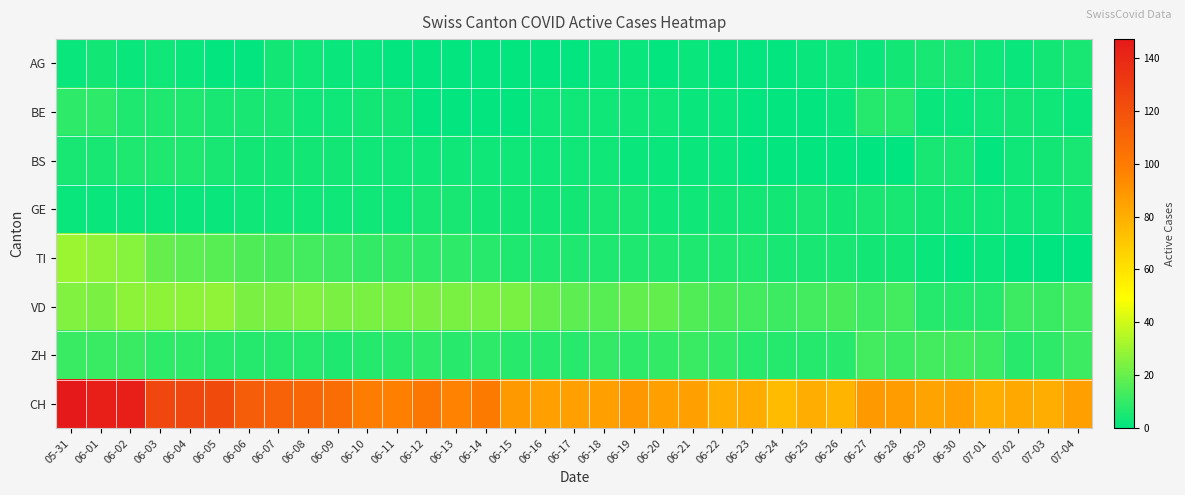

Reading right to left, transcribe all the data shown in this chart.

AG: 07-04=5	07-03=4	07-02=2	07-01=3	06-30=5	06-29=5	06-28=4	06-27=2	06-26=3	06-25=2	06-24=1	06-23=1	06-22=1	06-21=2	06-20=1	06-19=2	06-18=2	06-17=1	06-16=1	06-15=1	06-14=1	06-13=1	06-12=1	06-11=1	06-10=2	06-09=2	06-08=3	06-07=4	06-06=1	06-05=1	06-04=2	06-03=3	06-02=2	06-01=4	05-31=2
BE: 07-04=2	07-03=3	07-02=4	07-01=3	06-30=2	06-29=2	06-28=7	06-27=7	06-26=2	06-25=1	06-24=1	06-23=1	06-22=2	06-21=2	06-20=3	06-19=3	06-18=3	06-17=3	06-16=3	06-15=1	06-14=1	06-13=1	06-12=1	06-11=4	06-10=4	06-09=3	06-08=3	06-07=5	06-06=5	06-05=5	06-04=6	06-03=6	06-02=6	06-01=9	05-31=9
BS: 07-04=5	07-03=4	07-02=3	07-01=1	06-30=5	06-29=5	06-28=0	06-27=0	06-26=1	06-25=1	06-24=1	06-23=1	06-22=2	06-21=2	06-20=2	06-19=2	06-18=3	06-17=3	06-16=3	06-15=3	06-14=3	06-13=3	06-12=3	06-11=3	06-10=3	06-09=4	06-08=4	06-07=4	06-06=4	06-05=5	06-04=6	06-03=6	06-02=6	06-01=5	05-31=5
GE: 07-04=4	07-03=3	07-02=3	07-01=3	06-30=4	06-29=4	06-28=5	06-27=5	06-26=4	06-25=5	06-24=4	06-23=4	06-22=4	06-21=3	06-20=3	06-19=5	06-18=5	06-17=4	06-16=4	06-15=4	06-14=4	06-13=5	06-12=5	06-11=3	06-10=3	06-09=3	06-08=3	06-07=3	06-06=3	06-05=2	06-04=2	06-03=2	06-02=2	06-01=2	05-31=2
TI: 07-04=0	07-03=0	07-02=1	07-01=2	06-30=1	06-29=2	06-28=4	06-27=4	06-26=5	06-25=5	06-24=5	06-23=6	06-22=6	06-21=6	06-20=6	06-19=6	06-18=6	06-17=6	06-16=6	06-15=6	06-14=8	06-13=9	06-12=9	06-11=10	06-10=10	06-09=12	06-08=13	06-07=14	06-06=15	06-05=17	06-04=18	06-03=20	06-02=26	06-01=28	05-31=30
VD: 07-04=13	07-03=11	07-02=12	07-01=7	06-30=7	06-29=7	06-28=13	06-27=12	06-26=14	06-25=13	06-24=12	06-23=13	06-22=14	06-21=16	06-20=19	06-19=19	06-18=17	06-17=18	06-16=20	06-15=23	06-14=23	06-13=23	06-12=24	06-11=23	06-10=23	06-09=24	06-08=25	06-07=24	06-06=24	06-05=28	06-04=27	06-03=27	06-02=27	06-01=24	05-31=25
ZH: 07-04=12	07-03=9	07-02=8	07-01=12	06-30=13	06-29=13	06-28=12	06-27=13	06-26=8	06-25=7	06-24=7	06-23=8	06-22=10	06-21=11	06-20=10	06-19=9	06-18=10	06-17=8	06-16=8	06-15=8	06-14=9	06-13=8	06-12=9	06-11=8	06-10=7	06-09=6	06-08=7	06-07=7	06-06=7	06-05=8	06-04=9	06-03=9	06-02=11	06-01=11	05-31=11
CH: 07-04=86	07-03=80	07-02=82	07-01=80	06-30=86	06-29=84	06-28=87	06-27=88	06-26=77	06-25=80	06-24=75	06-23=81	06-22=80	06-21=85	06-20=85	06-19=89	06-18=85	06-17=86	06-16=85	06-15=88	06-14=100	06-13=97	06-12=102	06-11=98	06-10=99	06-09=107	06-08=110	06-07=112	06-06=114	06-05=123	06-04=125	06-03=125	06-02=144	06-01=144	05-31=147